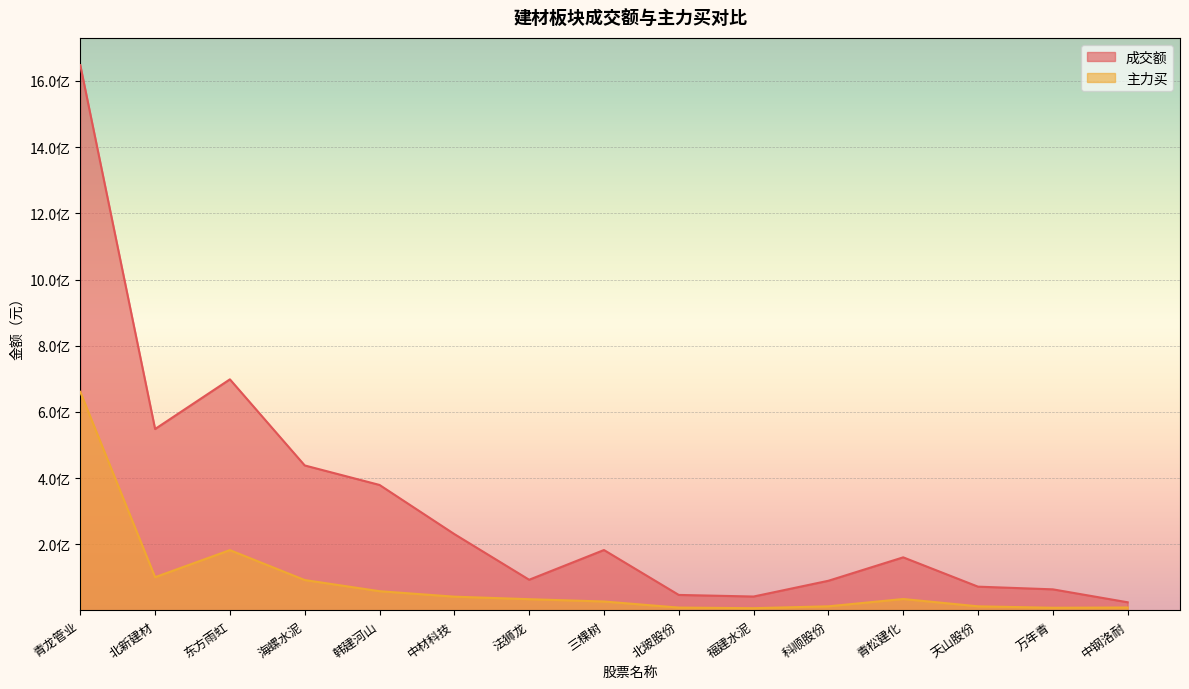

Rank the categories by 成交额 value from lowest to highest.

中钢洛耐, 福建水泥, 北玻股份, 万年青, 天山股份, 科顺股份, 法狮龙, 青松建化, 三棵树, 中材科技, 韩建河山, 海螺水泥, 北新建材, 东方雨虹, 青龙管业